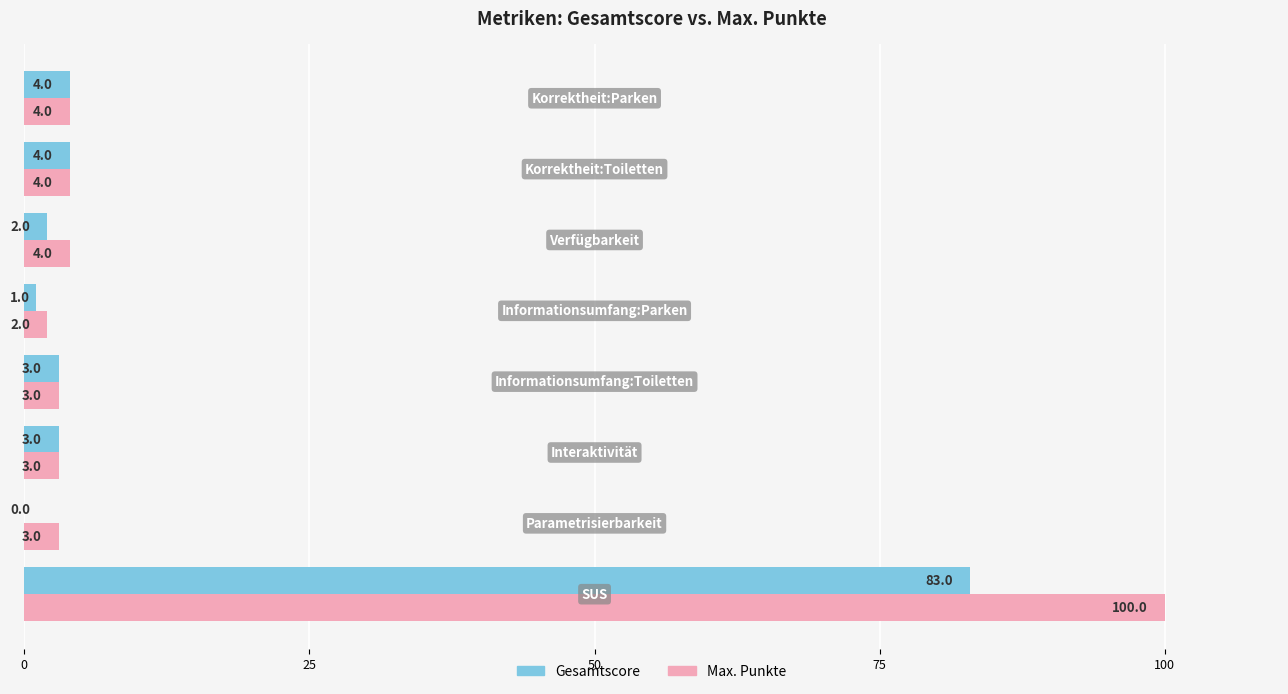

Which series has the largest total across all categories?

Max. Punkte